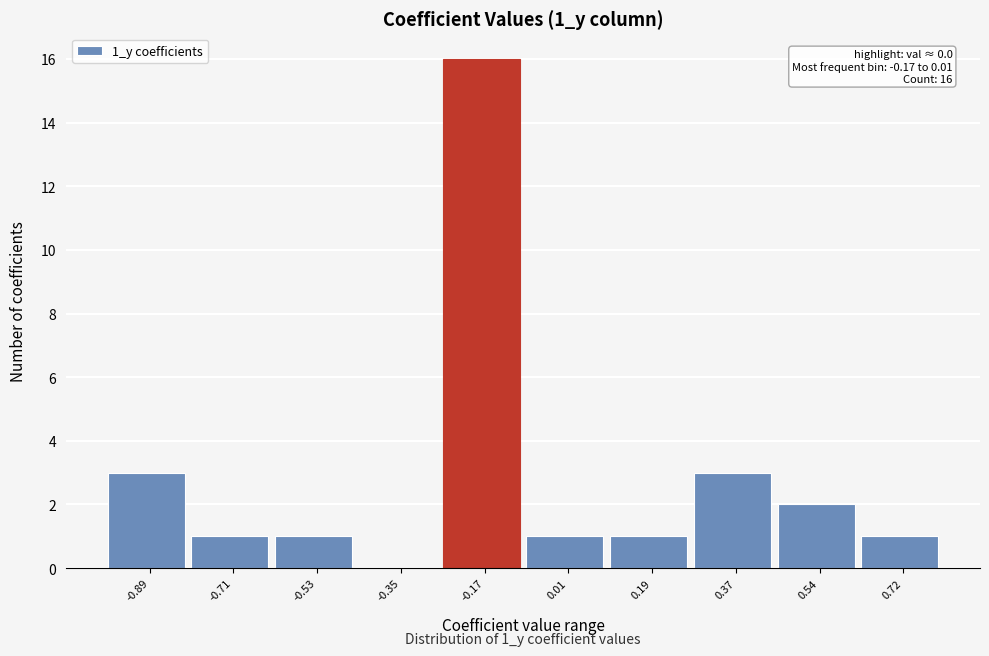

Reading left to right, list all the values displayed in this chart.

-0.89=3	-0.71=1	-0.53=1	-0.35=0	-0.17=16	0.01=1	0.19=1	0.37=3	0.54=2	0.72=1